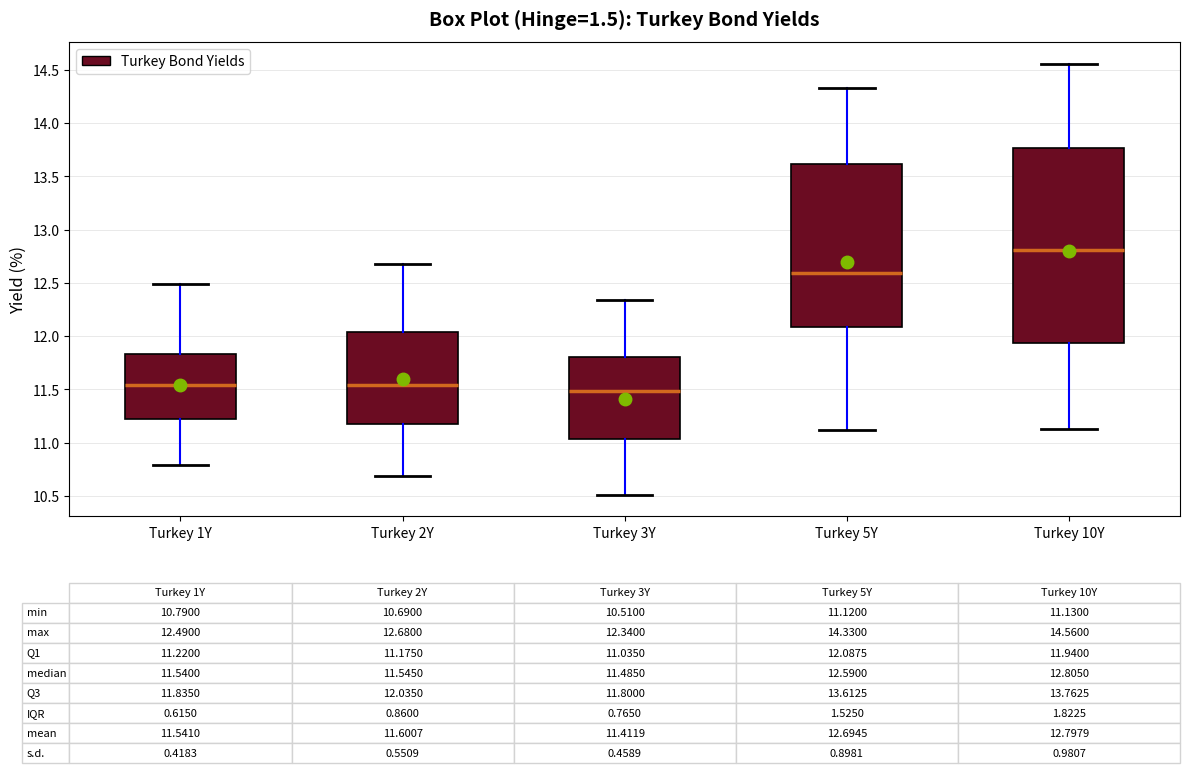

Which box is the tallest, from its lower edge to its upper edge?

Turkey 10Y